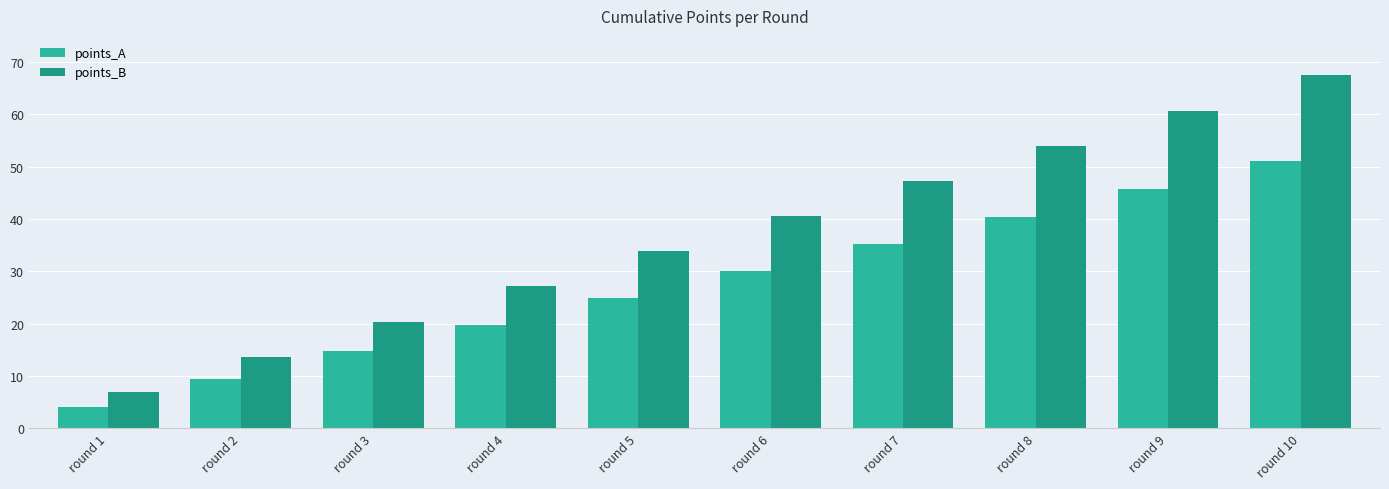

What are all the series names shown in the legend?

points_A, points_B